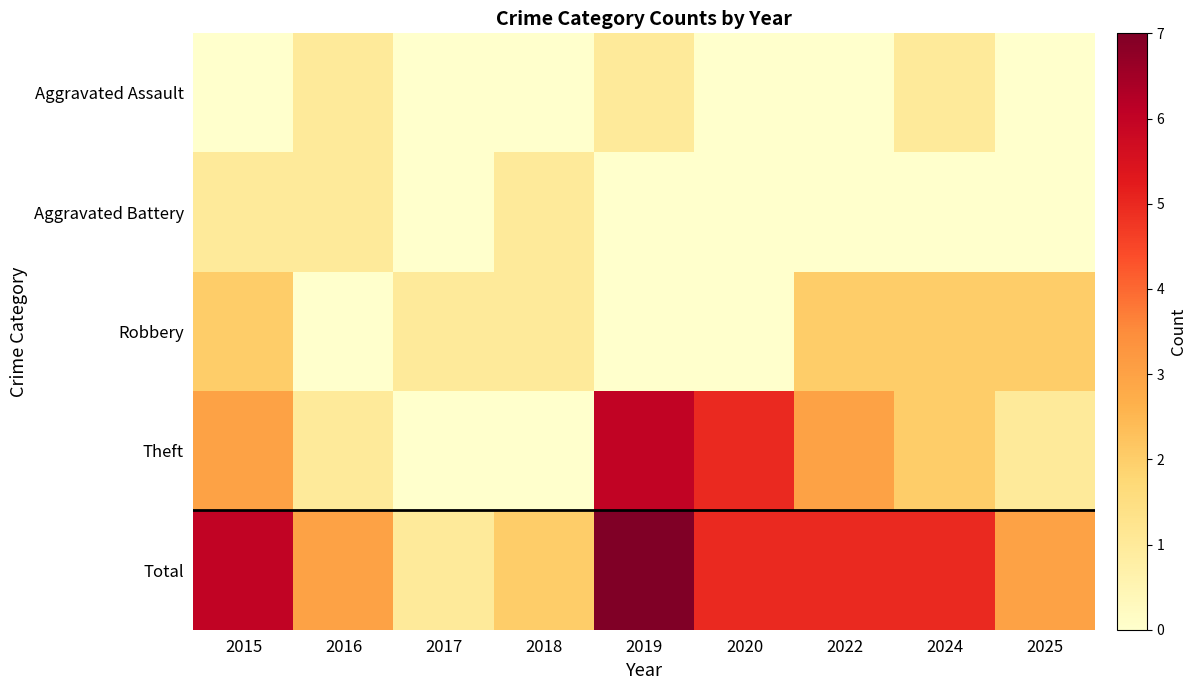

At 2019, list the series in order from smallest to largest.

Aggravated Battery, Robbery, Aggravated Assault, Theft, Total